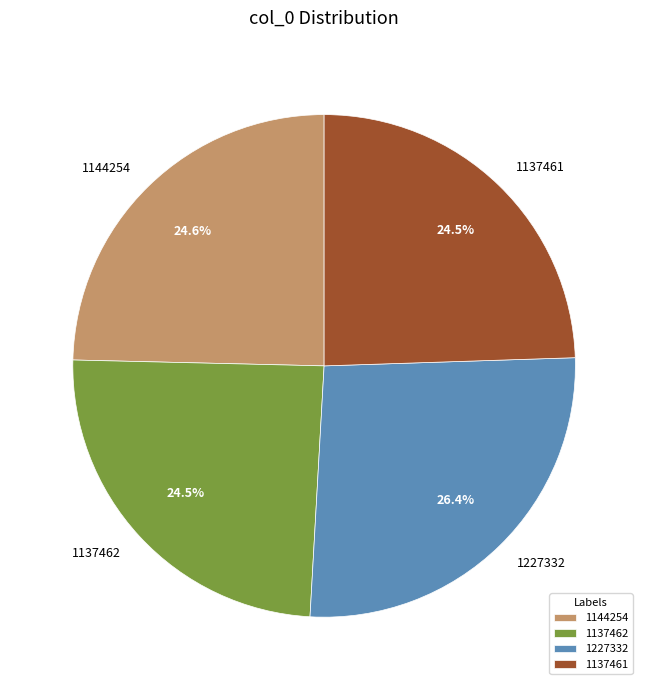

Count the number of slices in the pie.

4